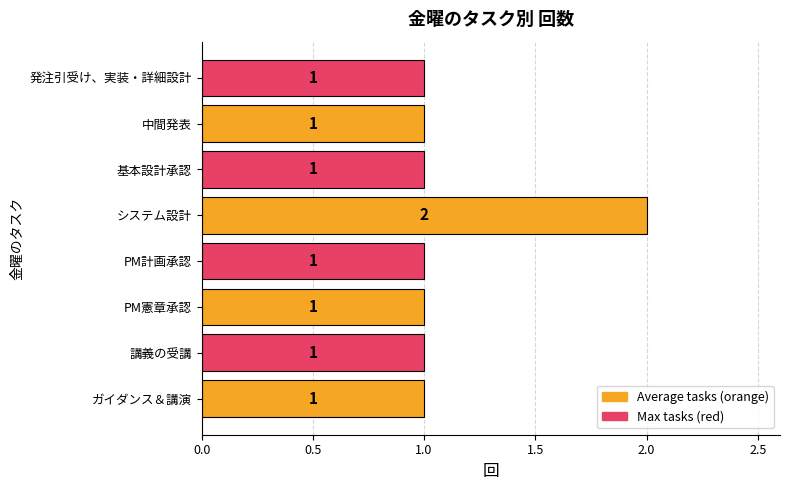

What is the sum of all values?

9